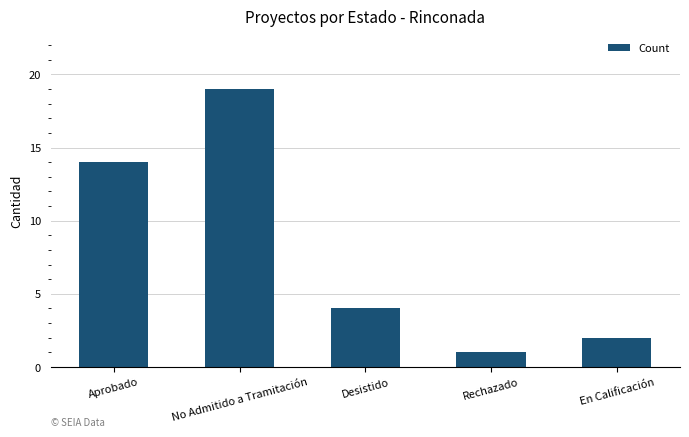

What is the change in value from Aprobado to Rechazado?

-13